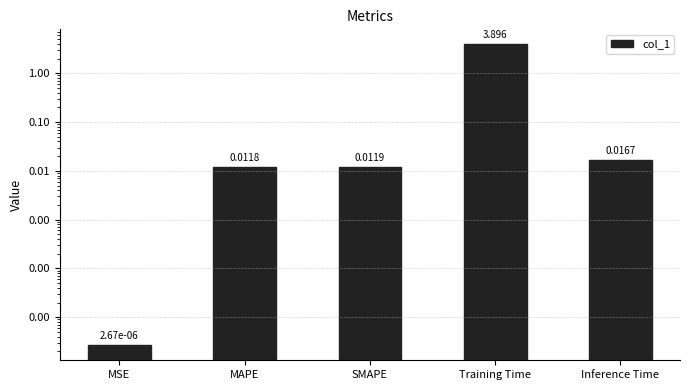

What is the sum of all values?

3.9